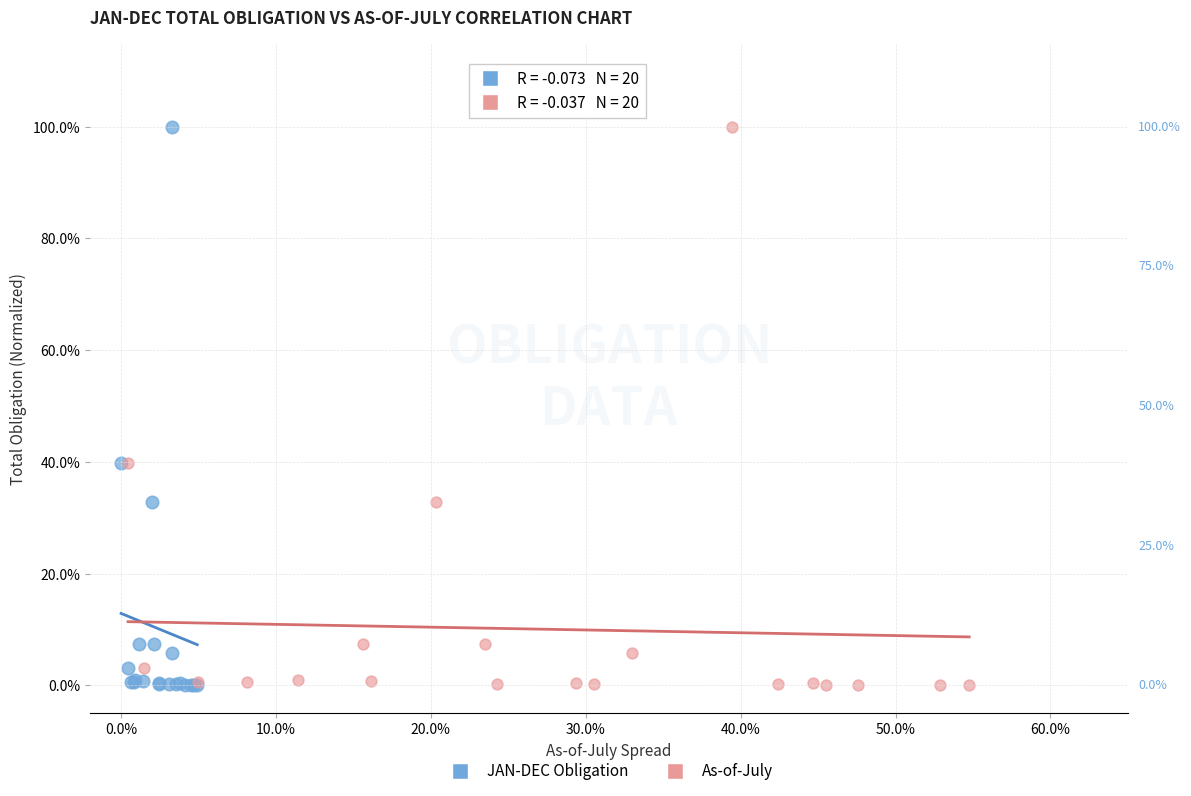

What are all the series names shown in the legend?

JAN-DEC Obligation, As-of-July